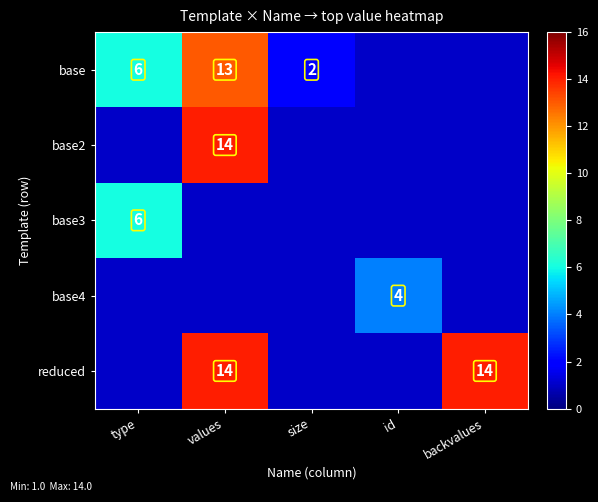

Is it true that base4 equals 5 at id?

False